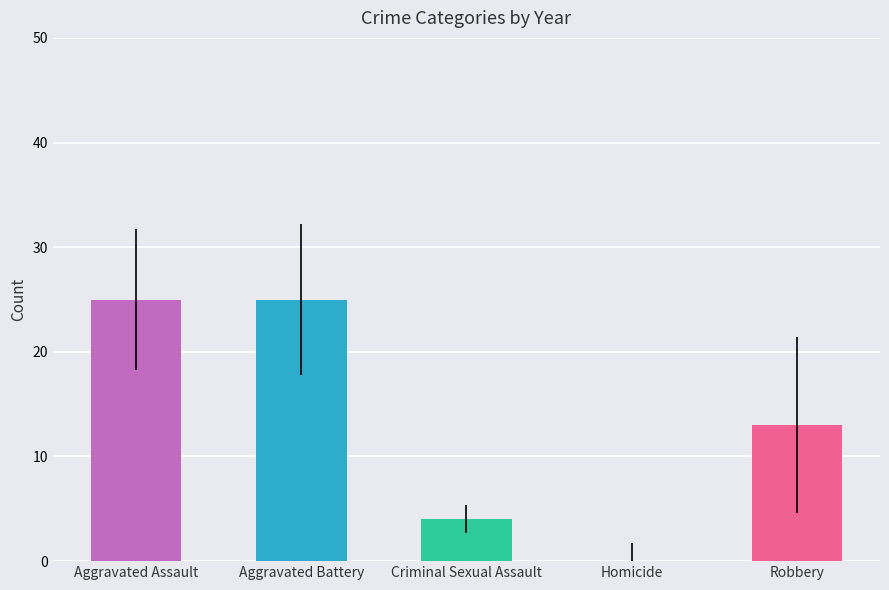

How many bars are there in each group?

5